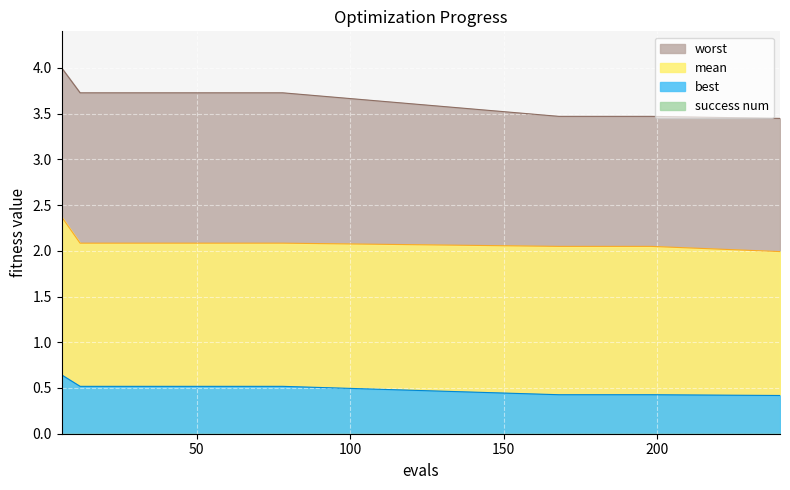

Rank the series at 6 from lowest to highest value.

best, mean, worst